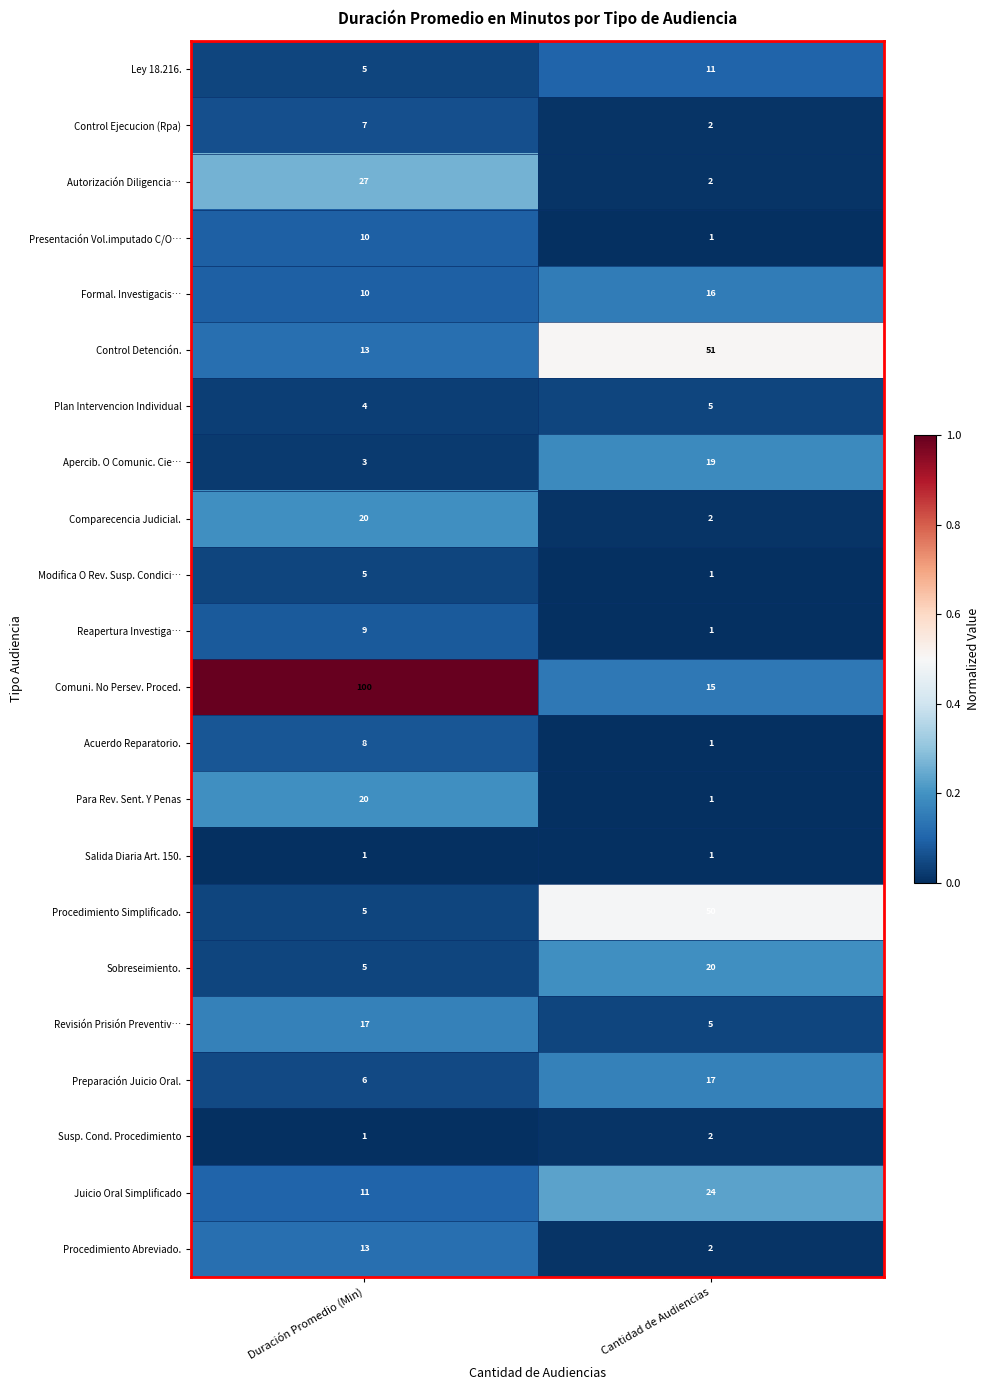

What is the maximum value shown in the chart?

100